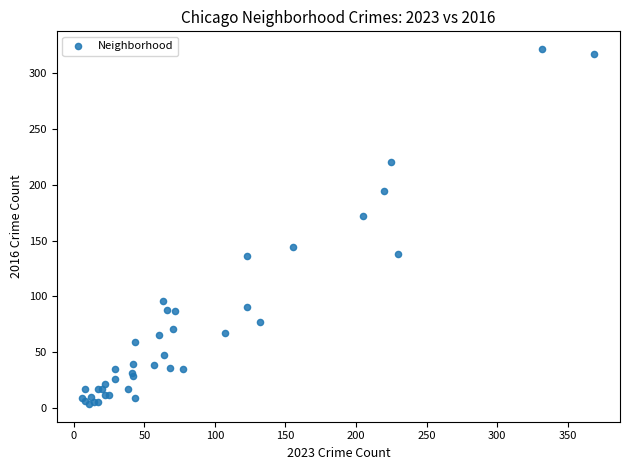

What Y value in the scatter plot is closest to 162?

172